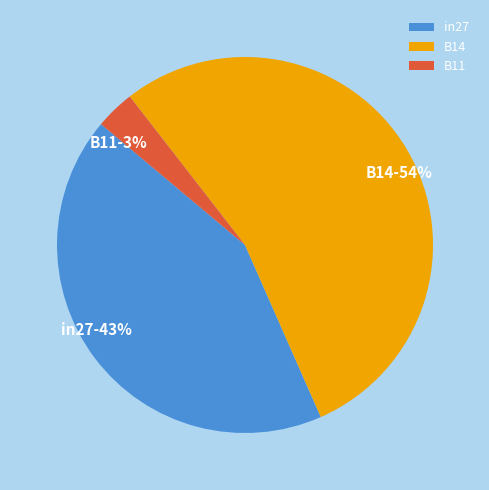

Is it true that B14 is 64% of the pie?

False